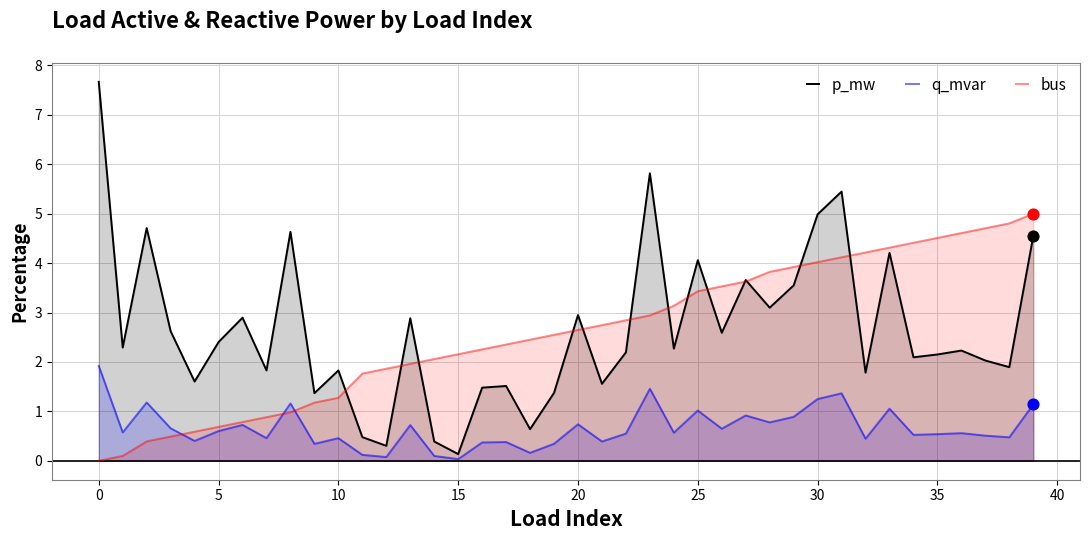

Which series reaches the maximum Y coordinate?

p_mw